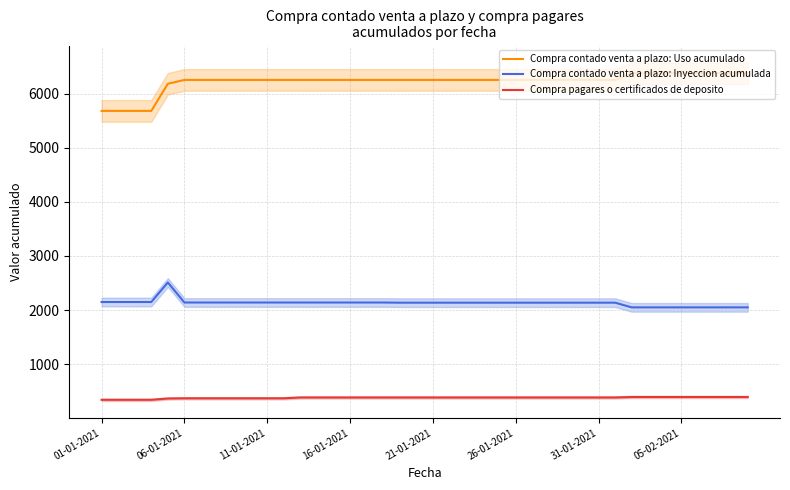

What is the value of the Compra contado venta a plazo: Uso acumulado point at the 34th from the left?

6375